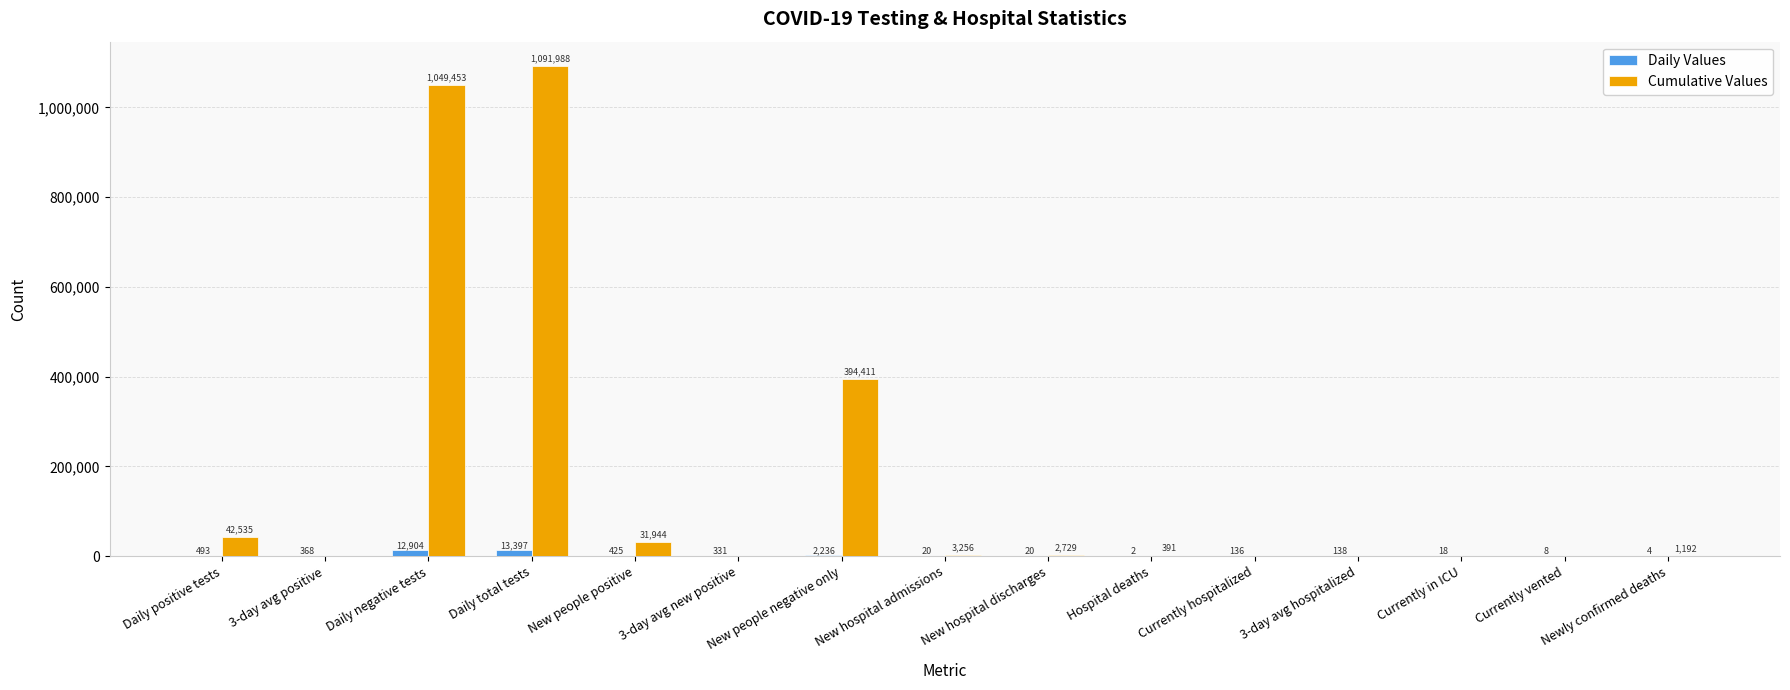

Where is Cumulative Values nearest to the value 545994?

New people negative only